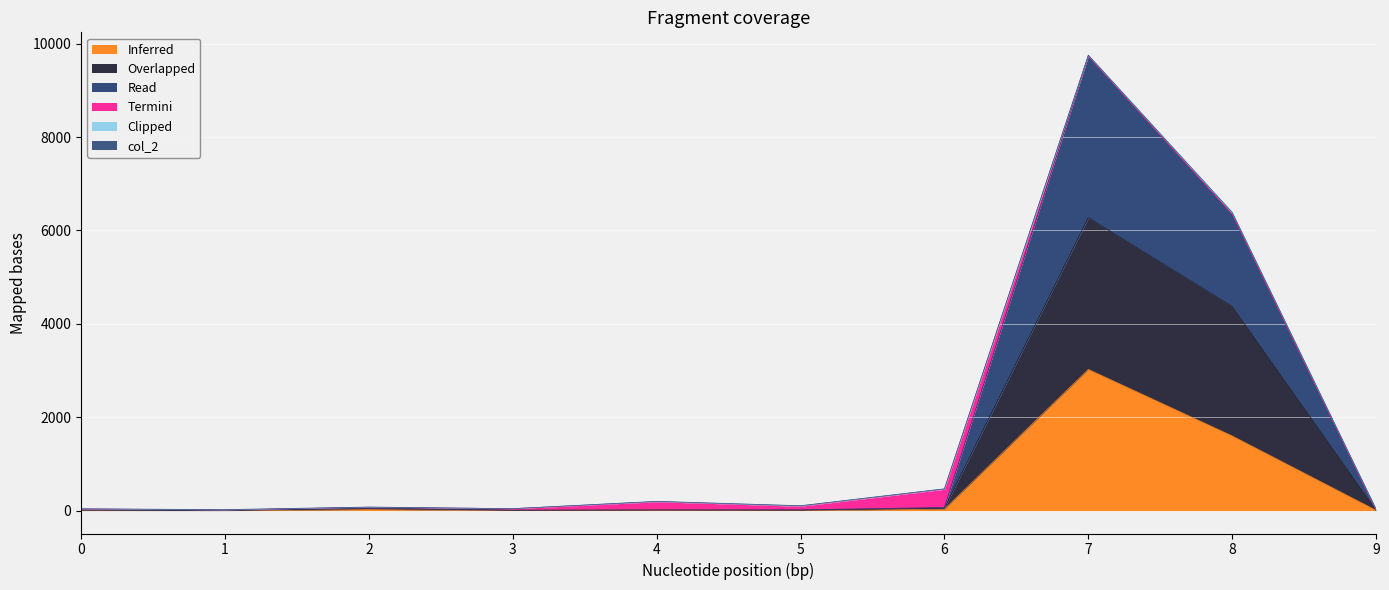

How many interior local valleys does the col_4 series have?

2